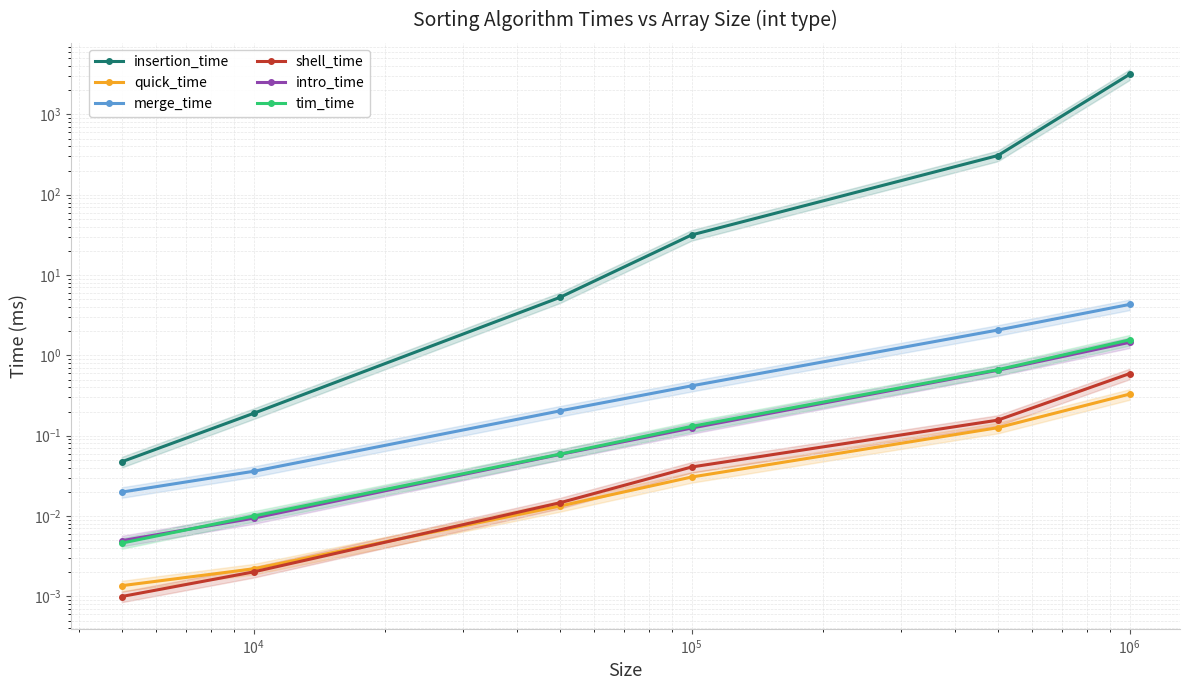

Count the number of categories in the chart.

6